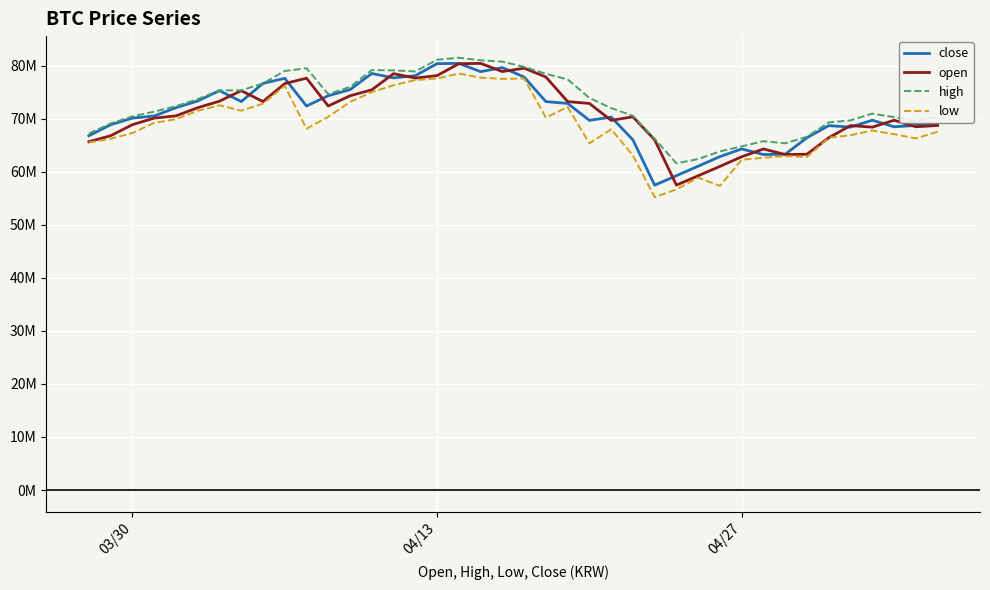

How many interior local peaks does the high series have?

6